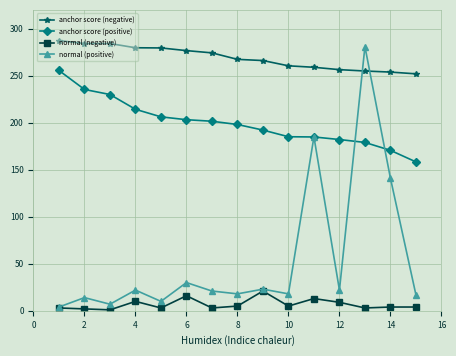

True or false: anchor score (positive) and anchor score (negative) intersect in this chart.

False